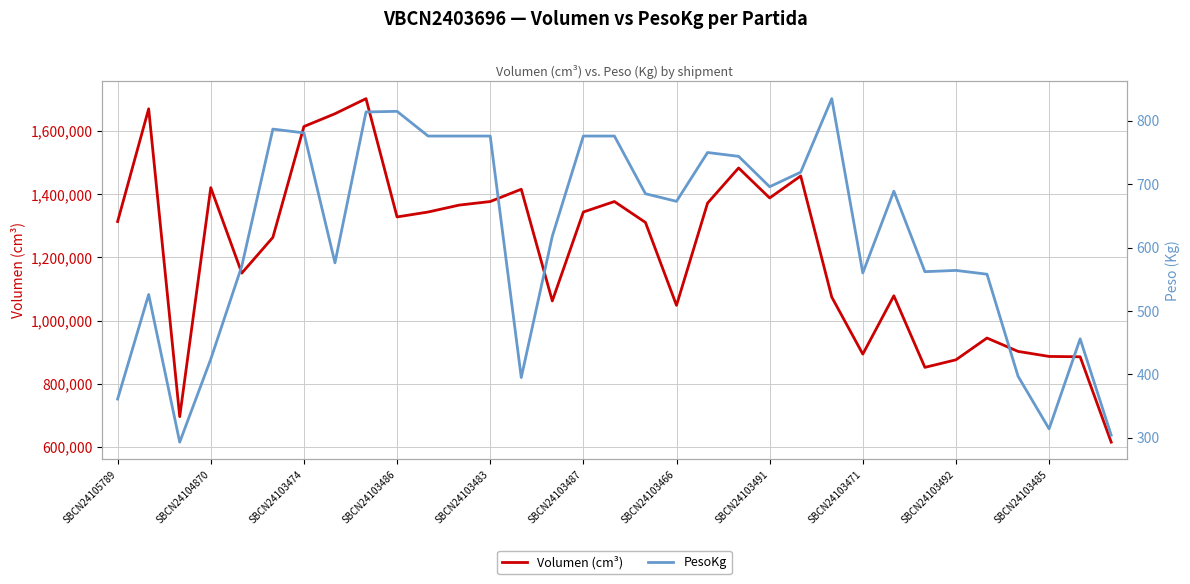

In Volumen (cm³), how many points are lower than both neighbors (excluding endpoints)?

8